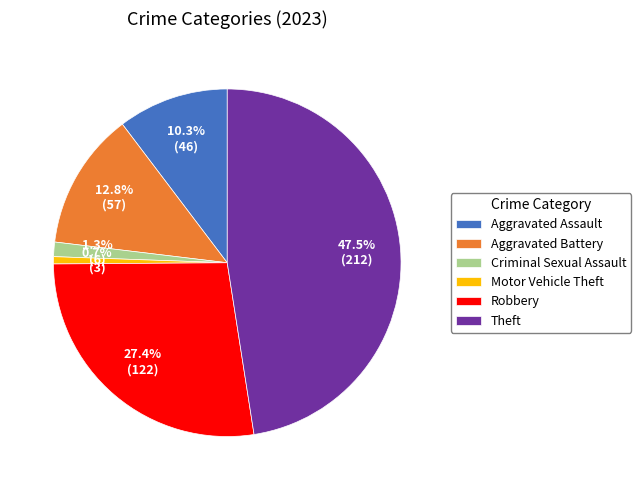

To the nearest percent, what is the difference between the Aggravated Assault and Aggravated Battery slice percentages?

2%